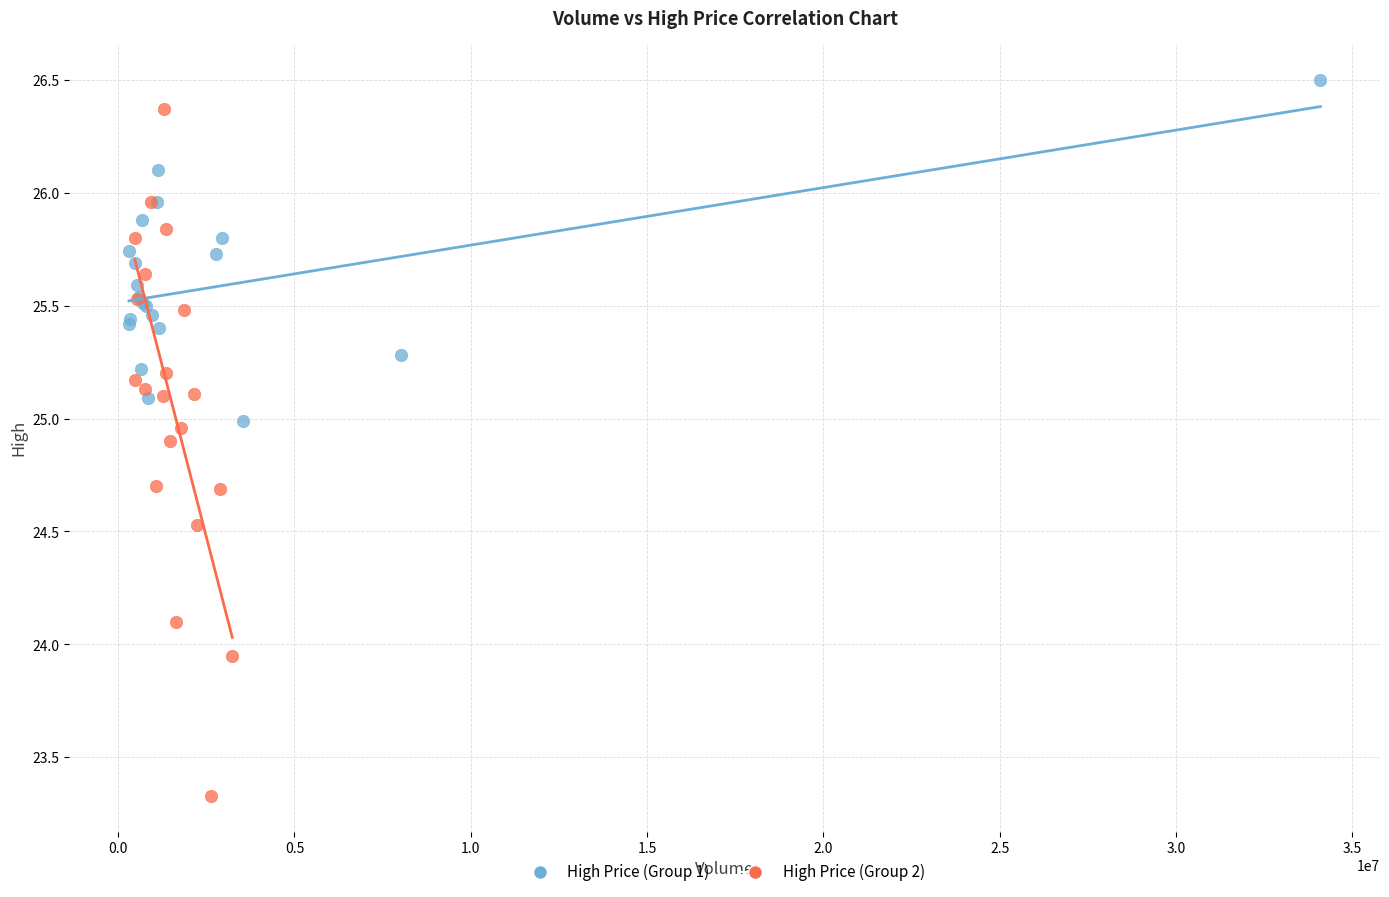

Which series reaches the maximum Y coordinate?

High Price (Group 1)